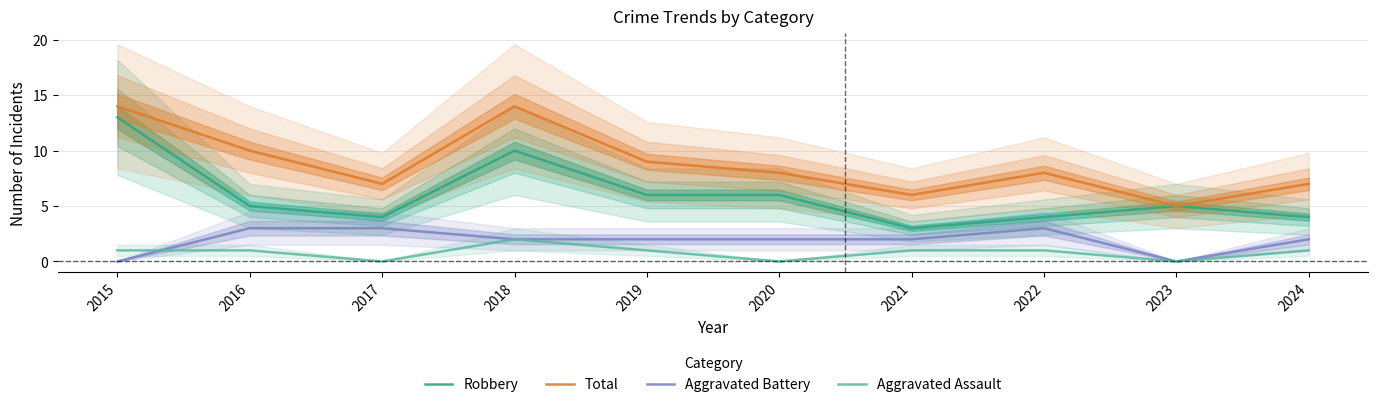

What is the sum of the Aggravated Assault values at 2021 and 2023?

1